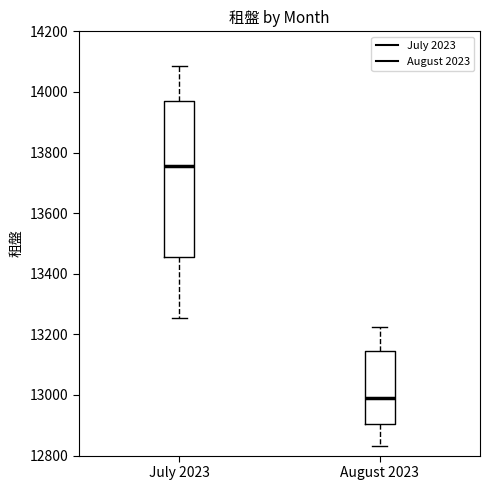

Where is the lower edge of the box for July 2023 on the y-axis? The values are not printed on the chart, so give them approximately, as read against the axis.

13460